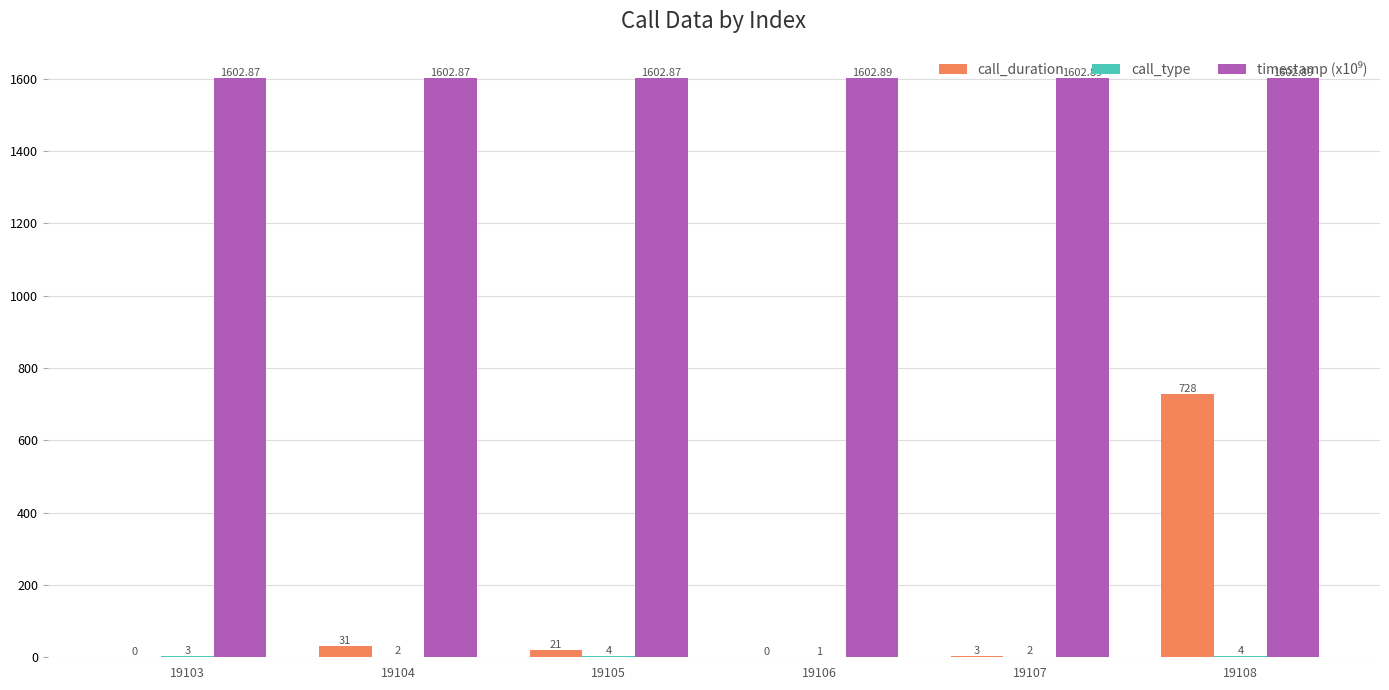

Is it true that call_duration equals 396.9 at 19108?

False